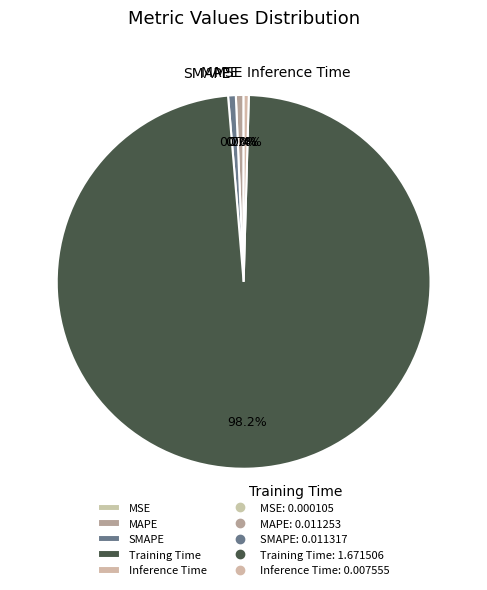

What portion of the pie excludes Training Time?

1.8%